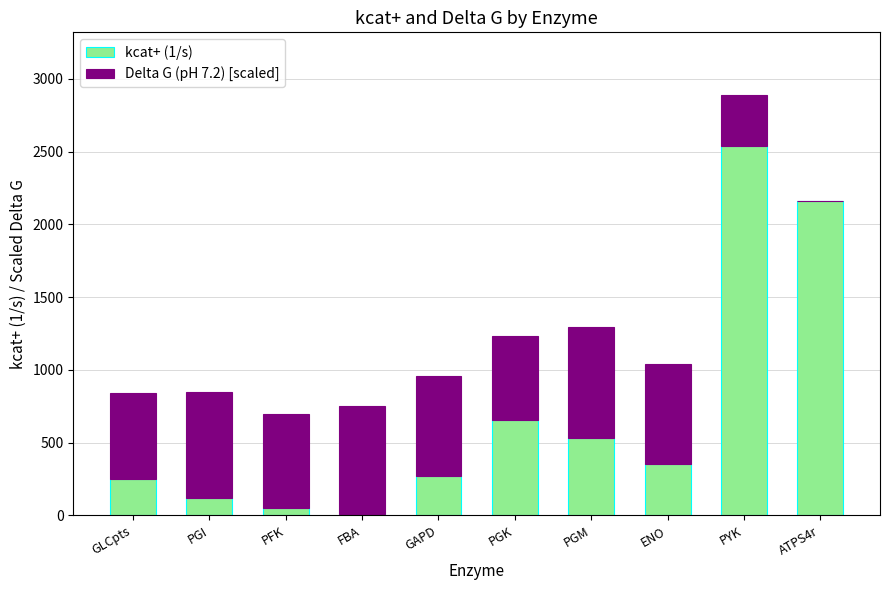

Which category has the highest value in the kcat+ (1/s) series?

PYK